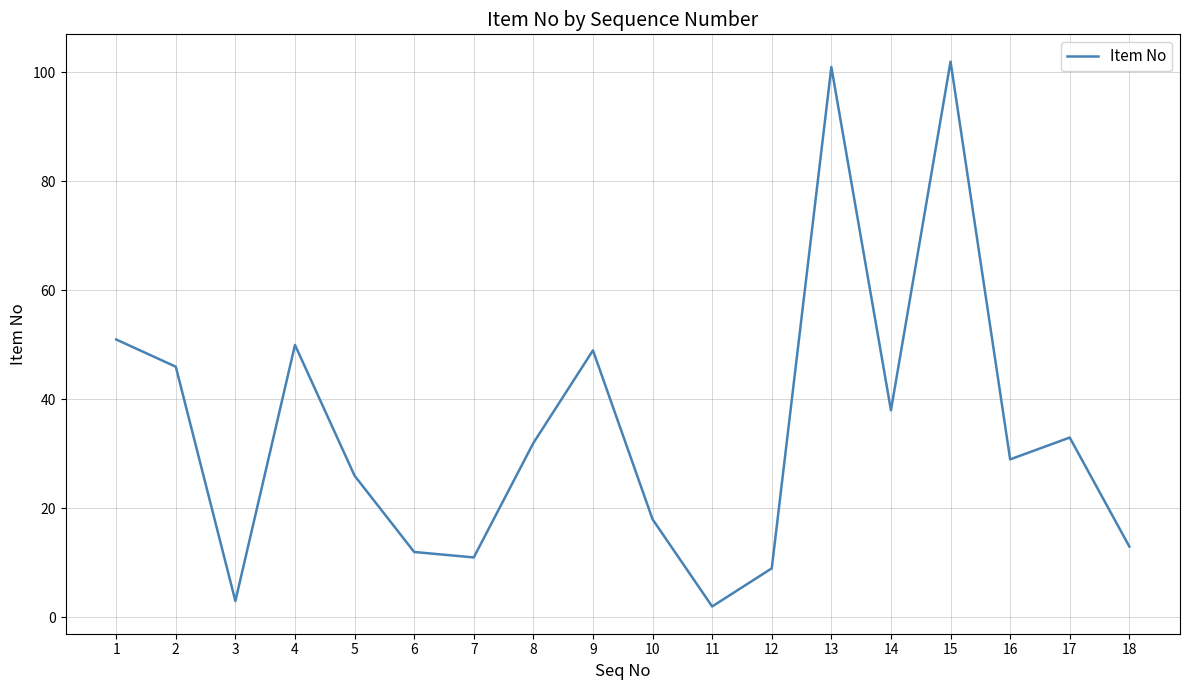

Is it true that the value at 9 is 87?

False